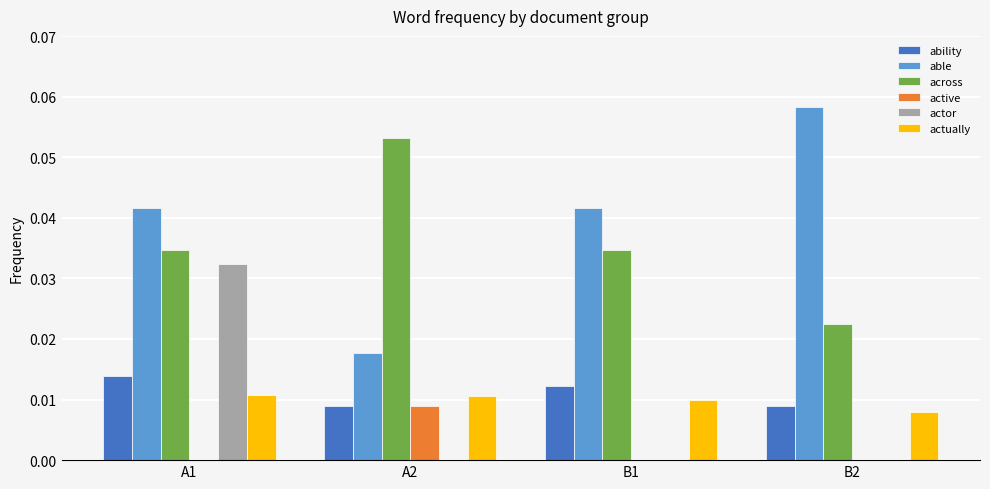

Which series has the largest total across all categories?

able